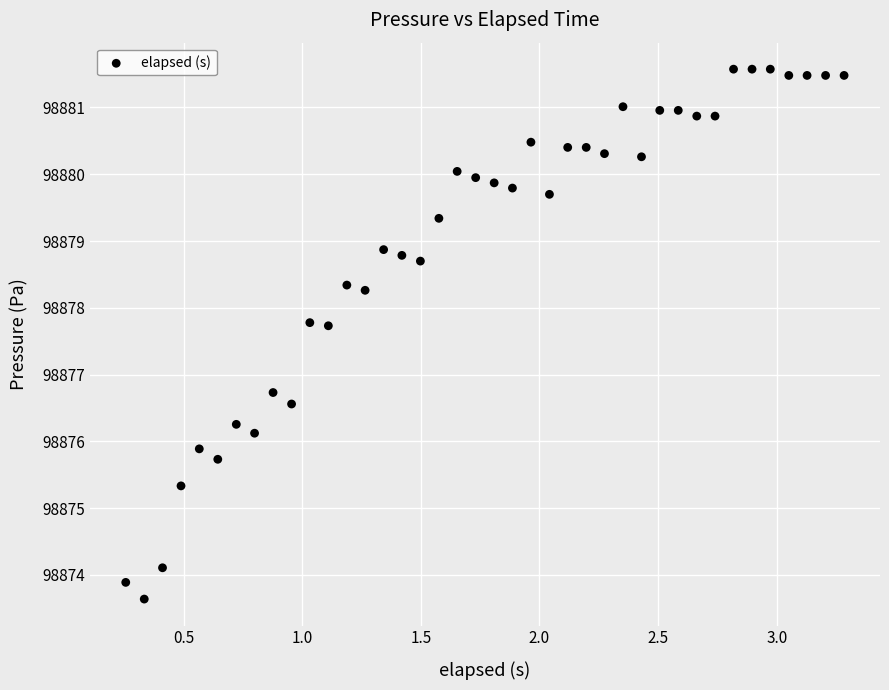

What is the range of Y values (max minus min)?

7.9